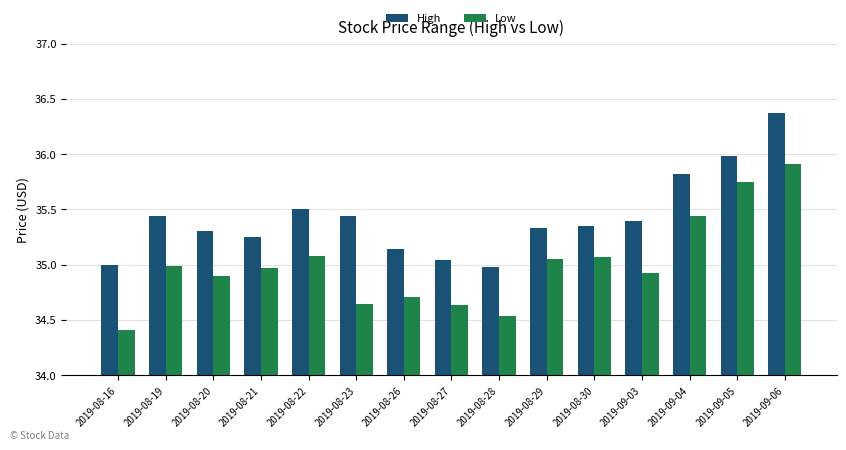

What is the label of the 10th bar from the left?

2019-08-29